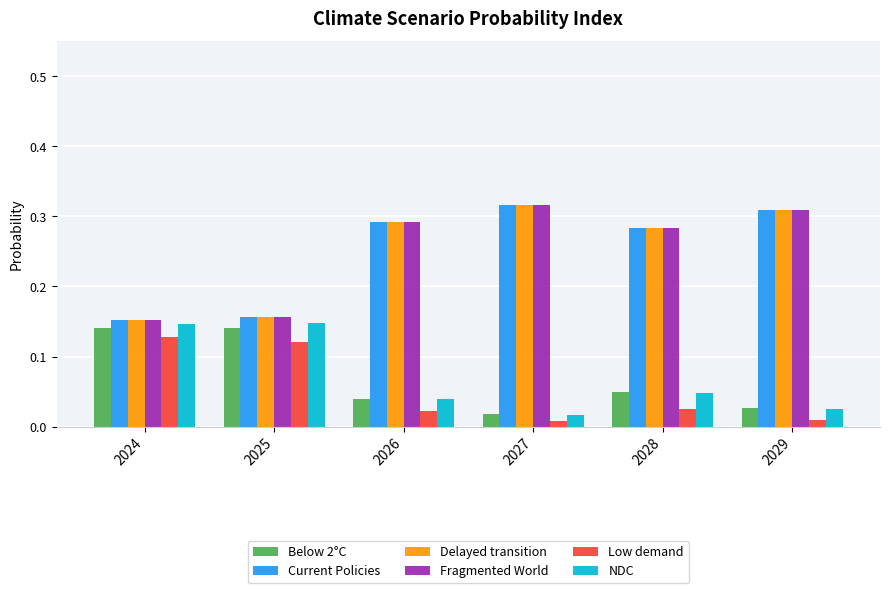

How many Fragmented World values are between 0 and 1?

6